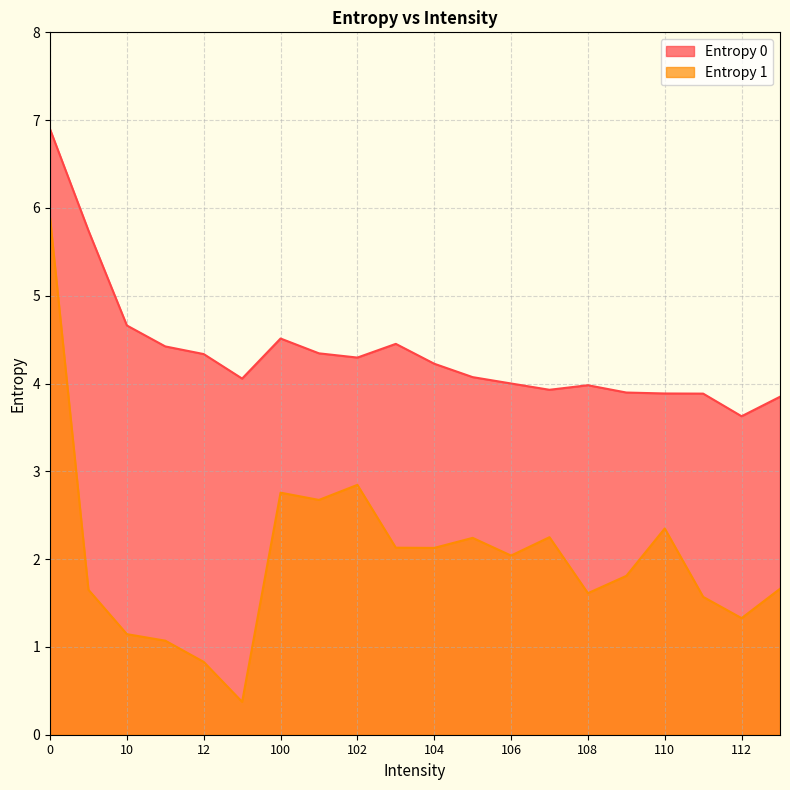

Where is Entropy 0 nearest to the value 5?

10